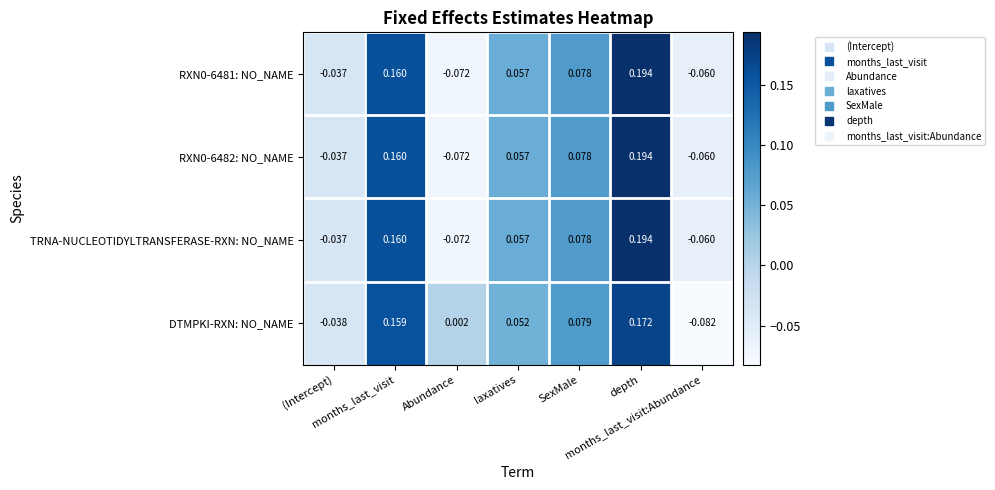

How many data points in DTMPKI-RXN: NO_NAME are less than 0?

2